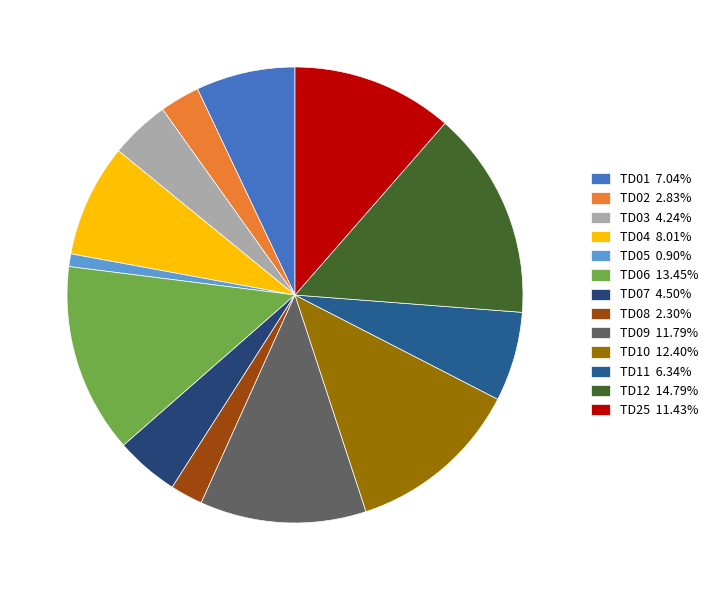

How many segments does this pie chart have?

13